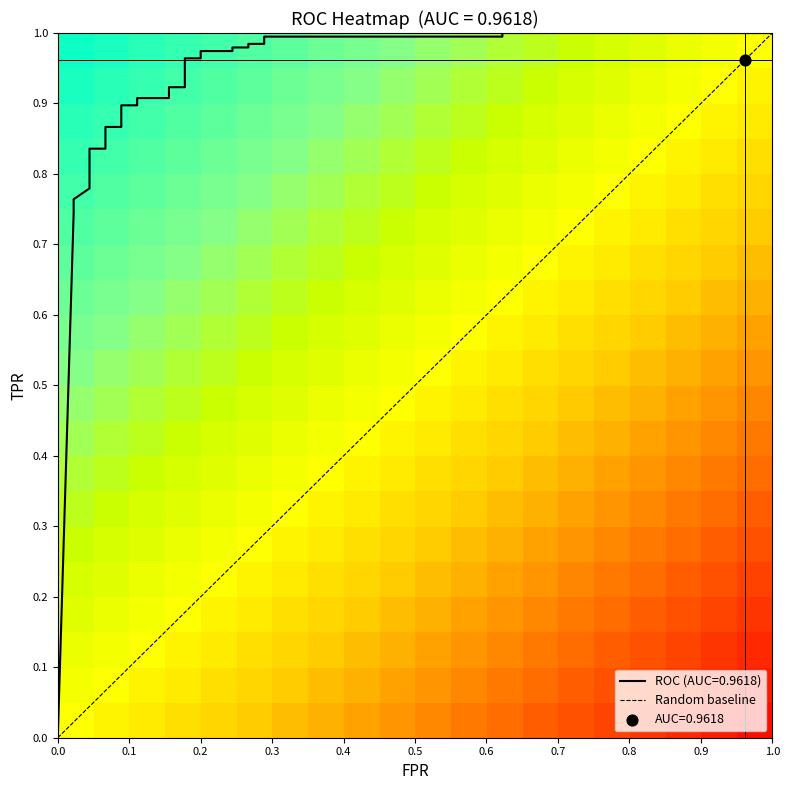

What is the difference between the maximum and minimum values in the 0.0444 series?

1.0